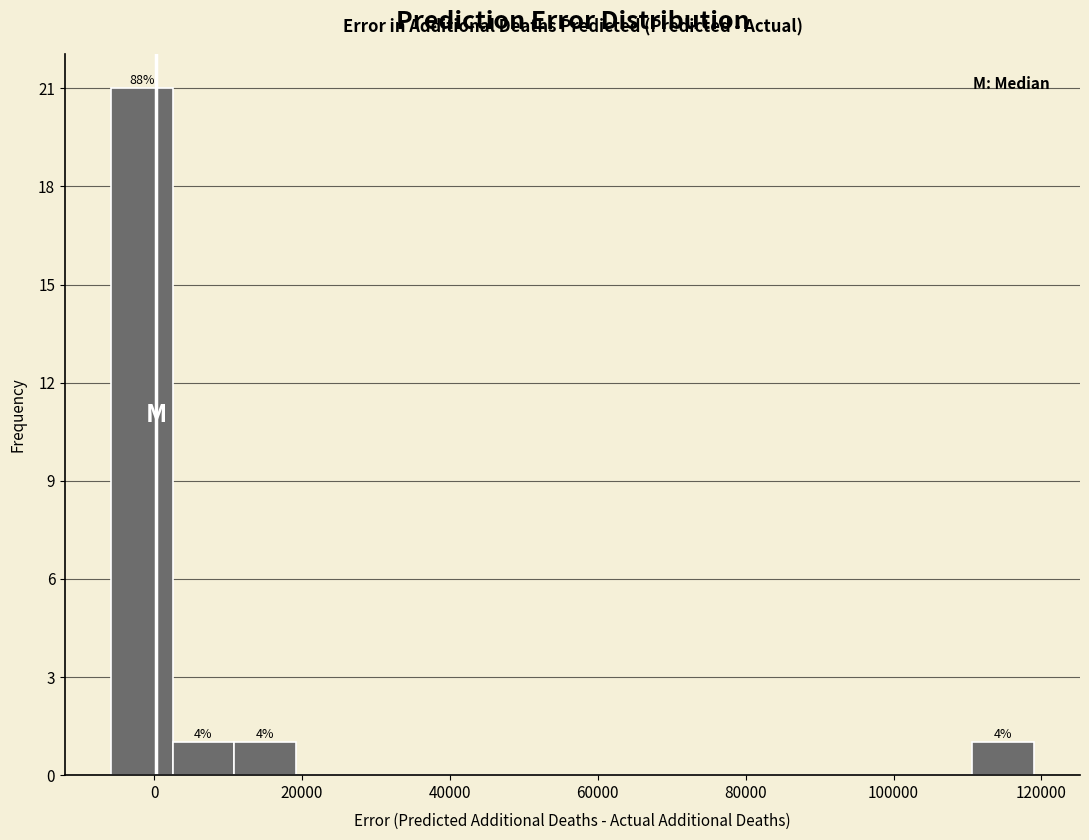

Which range on the x-axis has the tallest bar?

-6000 to 2000